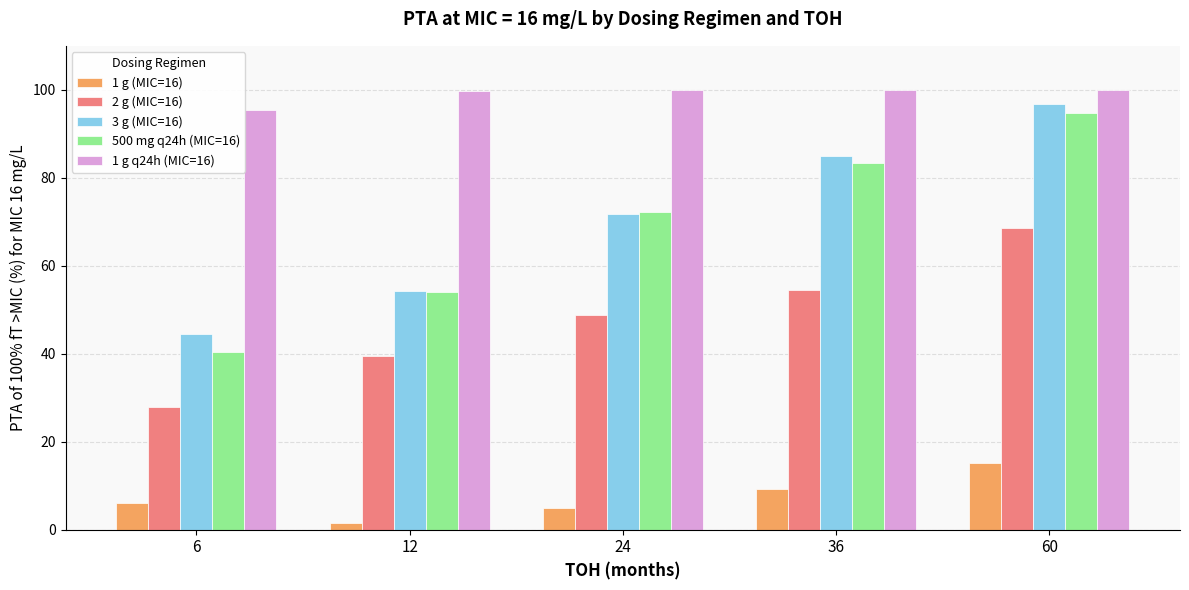

Which series changed the most between 6 and 36?

500 mg q24h (MIC=16)